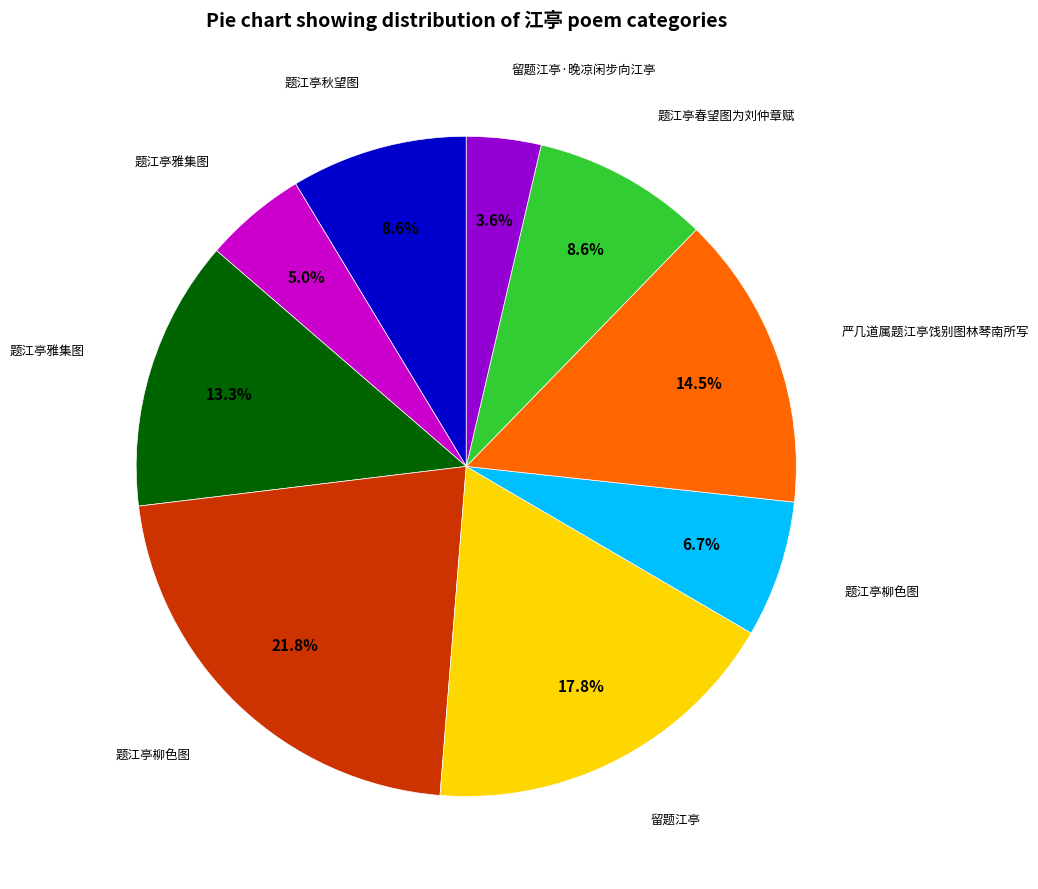

Does any single category account for the majority?

No